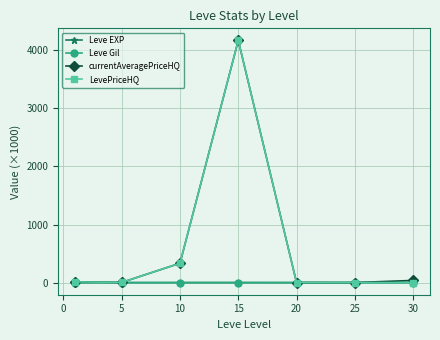

What is the maximum value shown in the chart?

4167.8